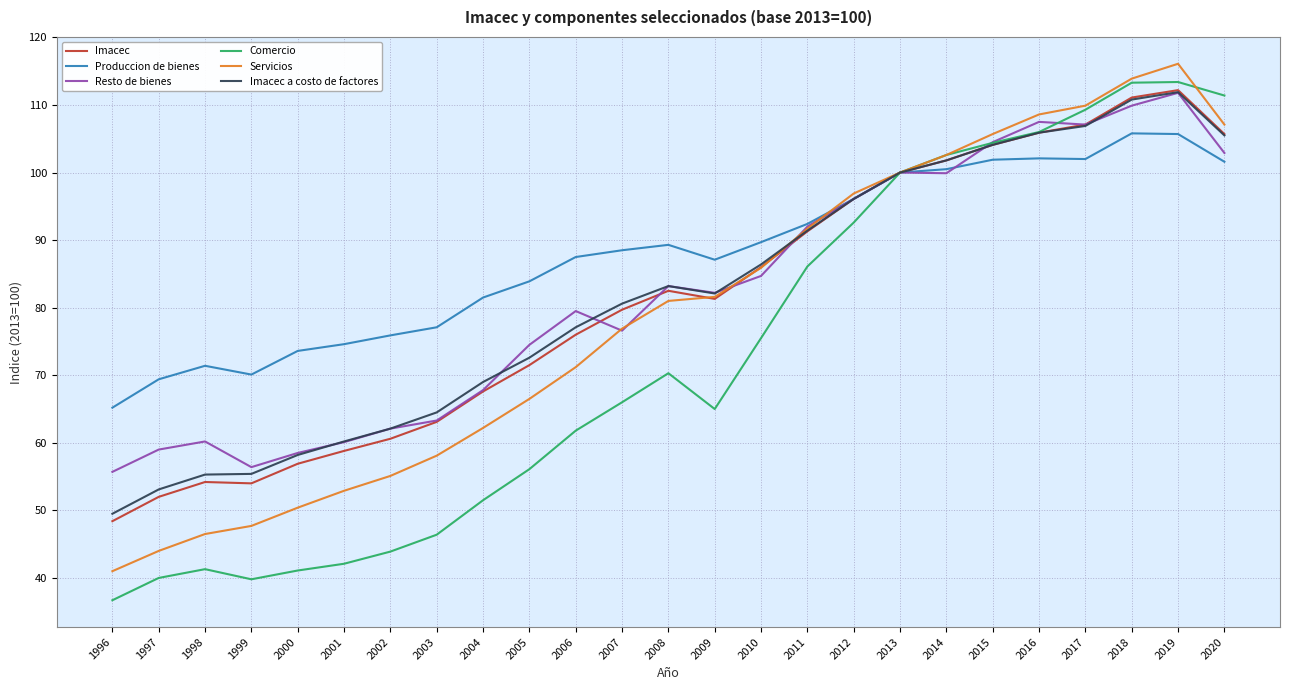

What are all the series names shown in the legend?

Imacec, Produccion de bienes, Resto de bienes, Comercio, Servicios, Imacec a costo de factores